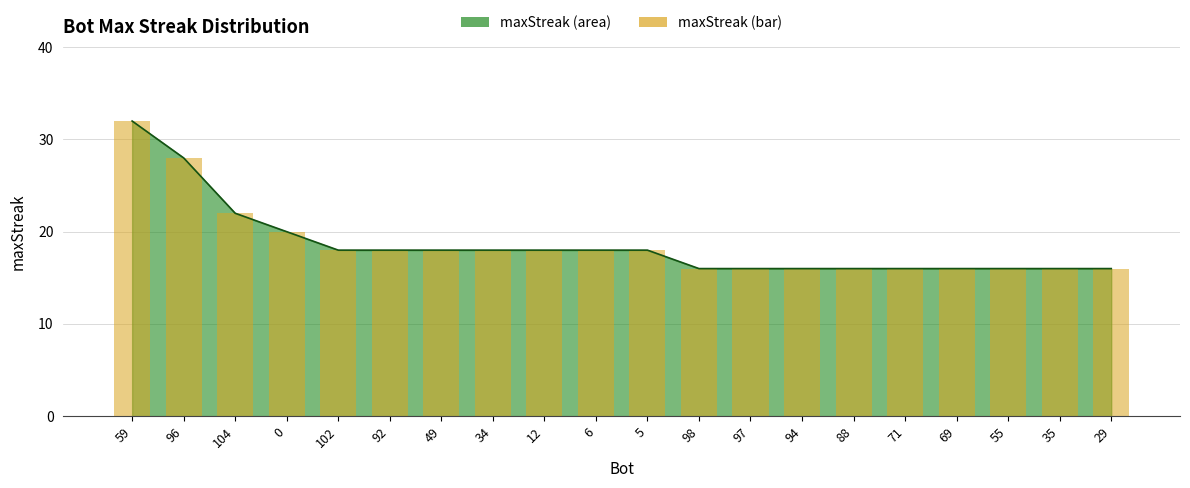

How many bars are there in total?

20